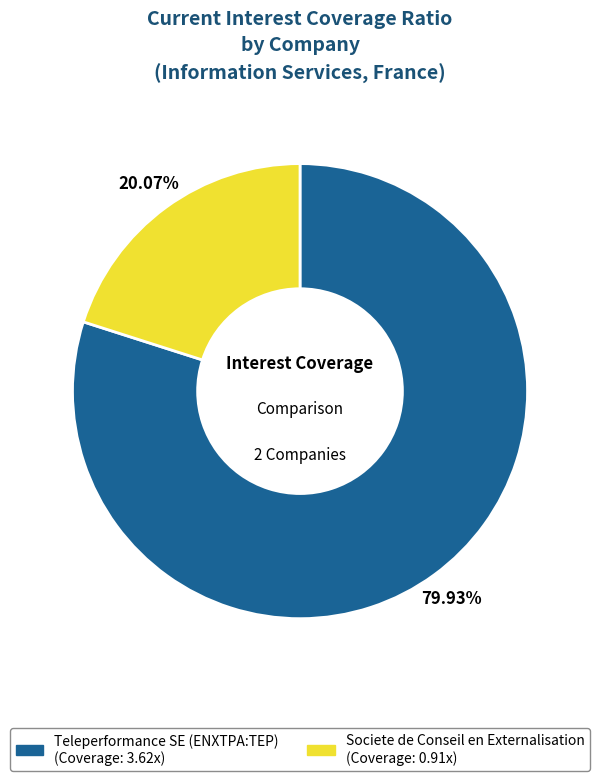

To the nearest percent, what portion does Teleperformance SE (ENXTPA:TEP) represent?

80%